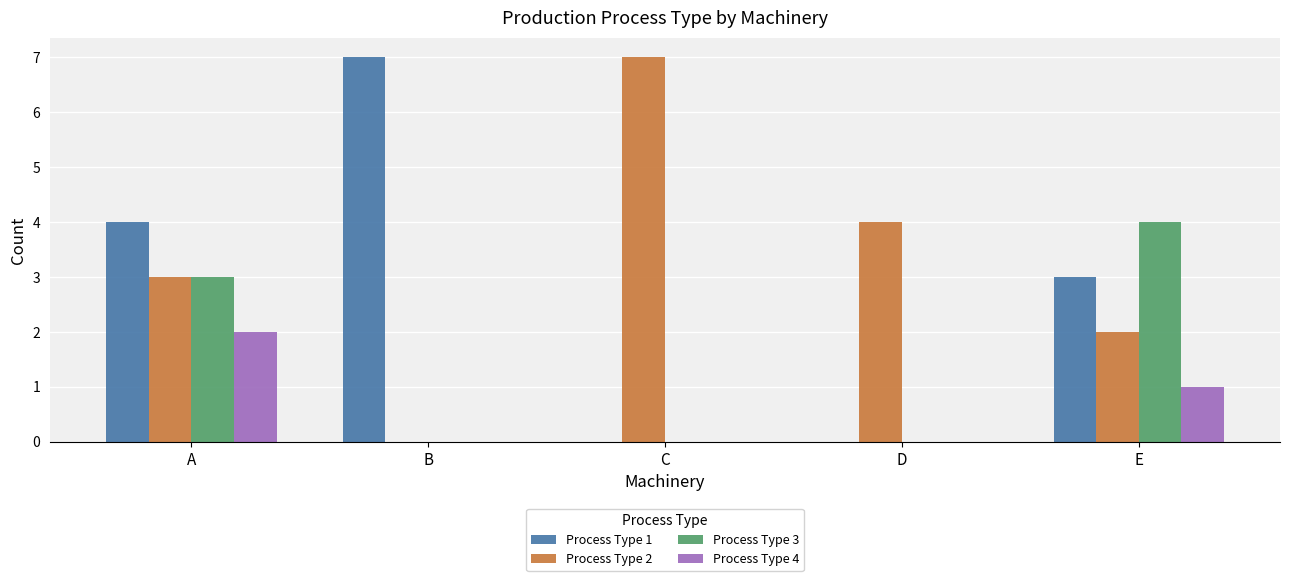

How many distinct data groups are displayed?

4